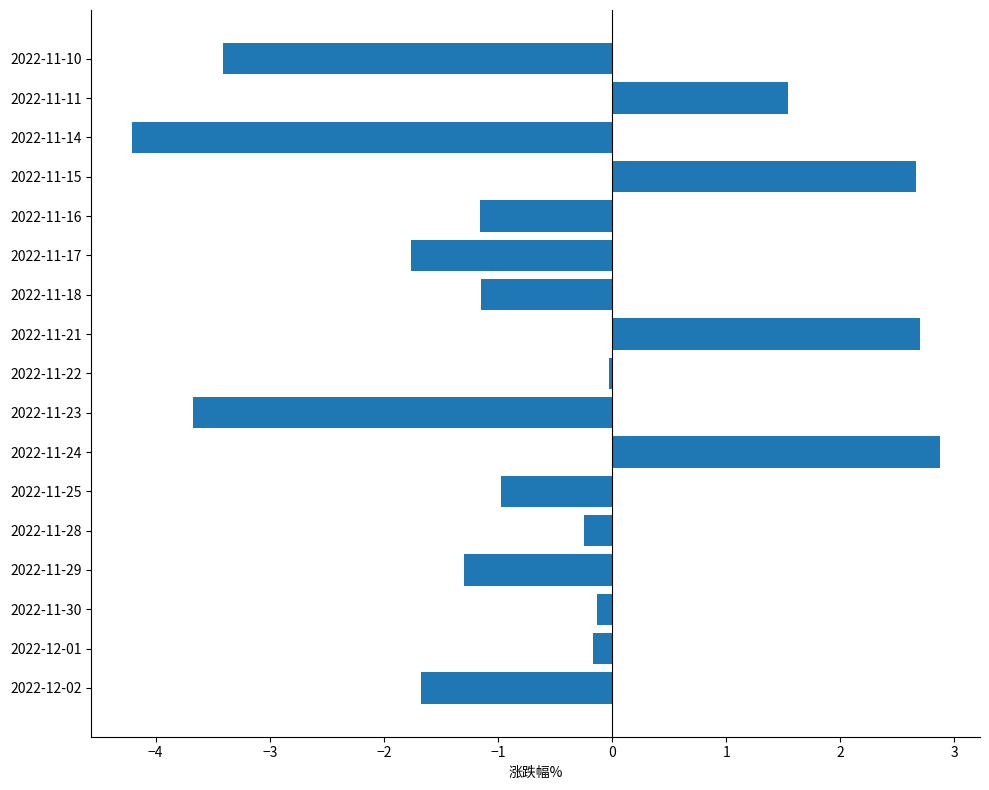

What is the sum of all values?

-10.1